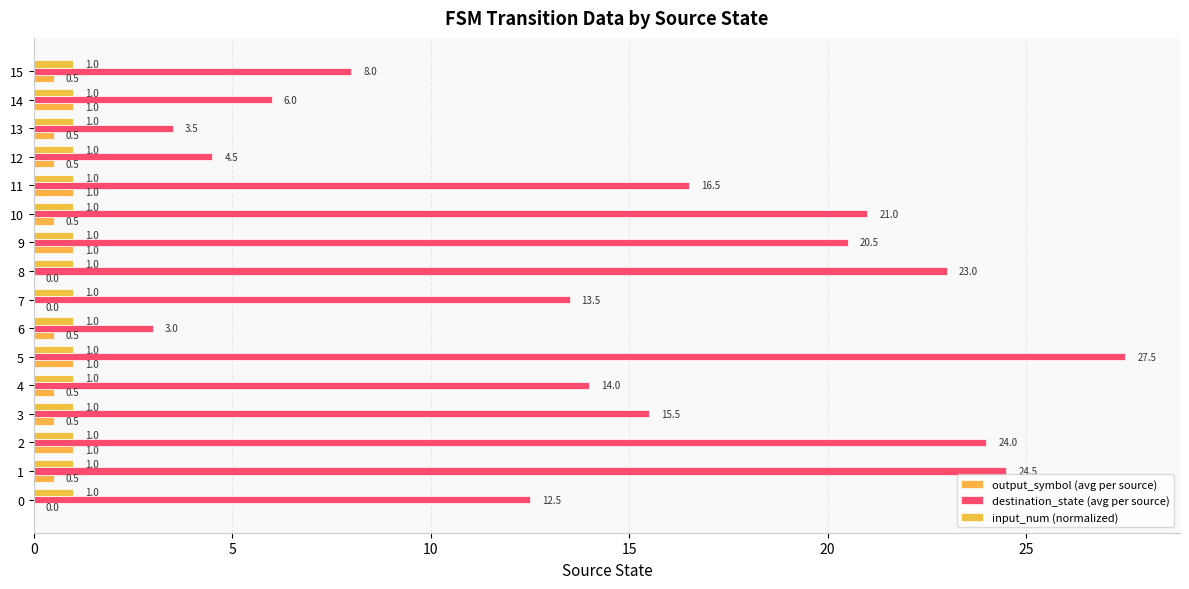

What is the minimum value for destination_state (avg per source)?

3.0